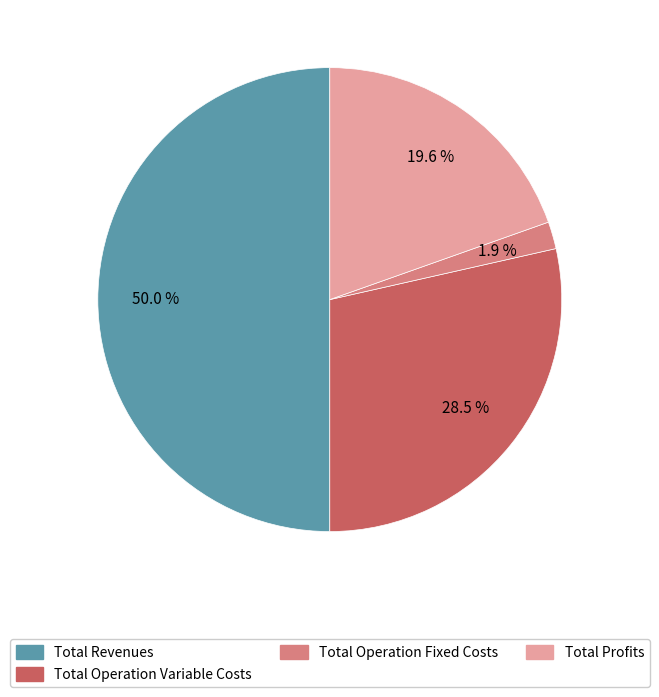

Count the number of slices in the pie.

4